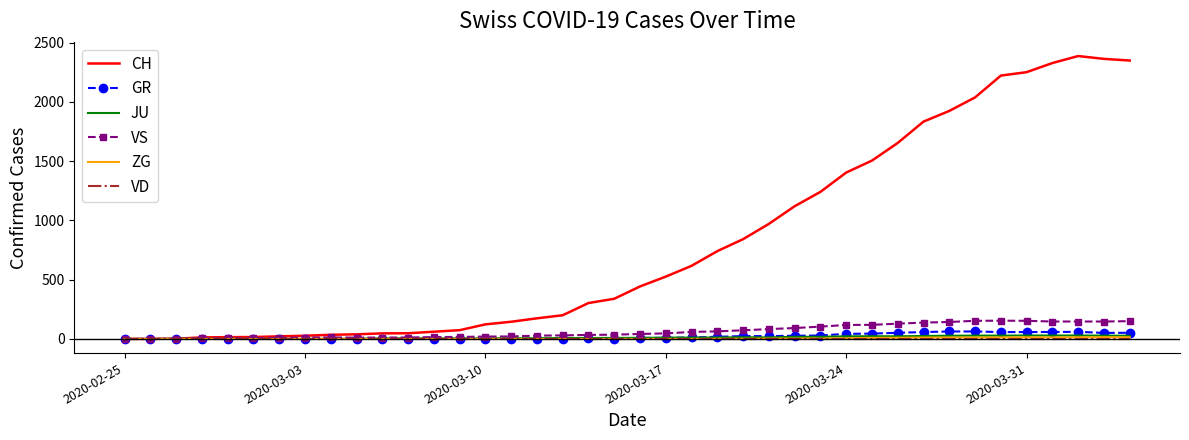

Which series has the largest range (max minus min)?

CH